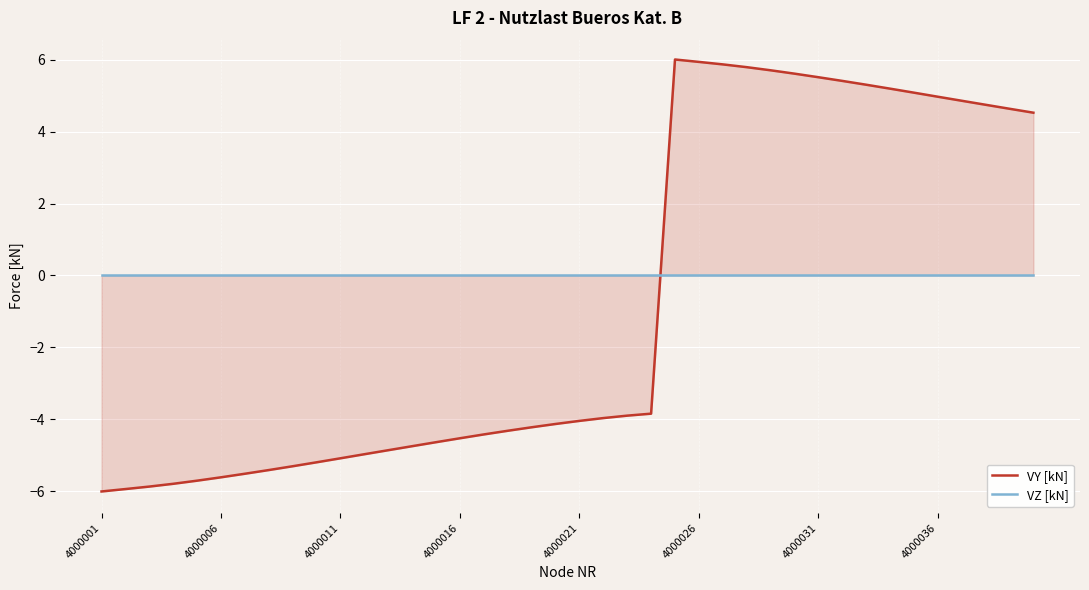

Rank the series by their maximum value, from lowest to highest.

VZ [kN], VY [kN]